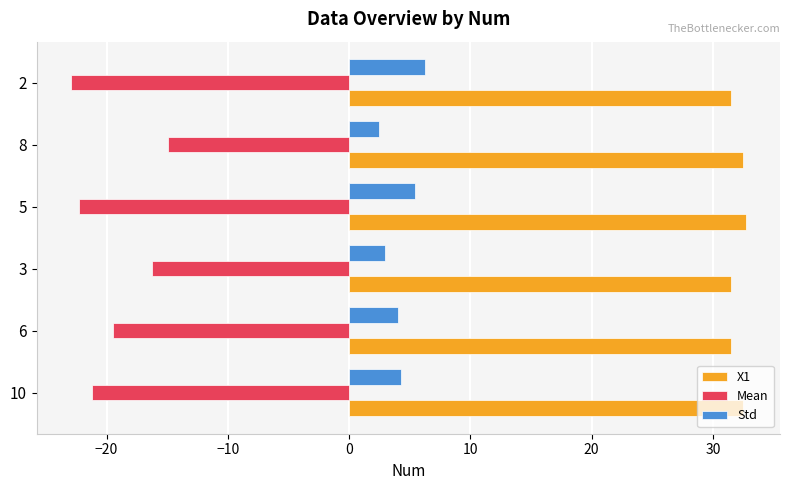

What is the total value across all series at 2?

14.8